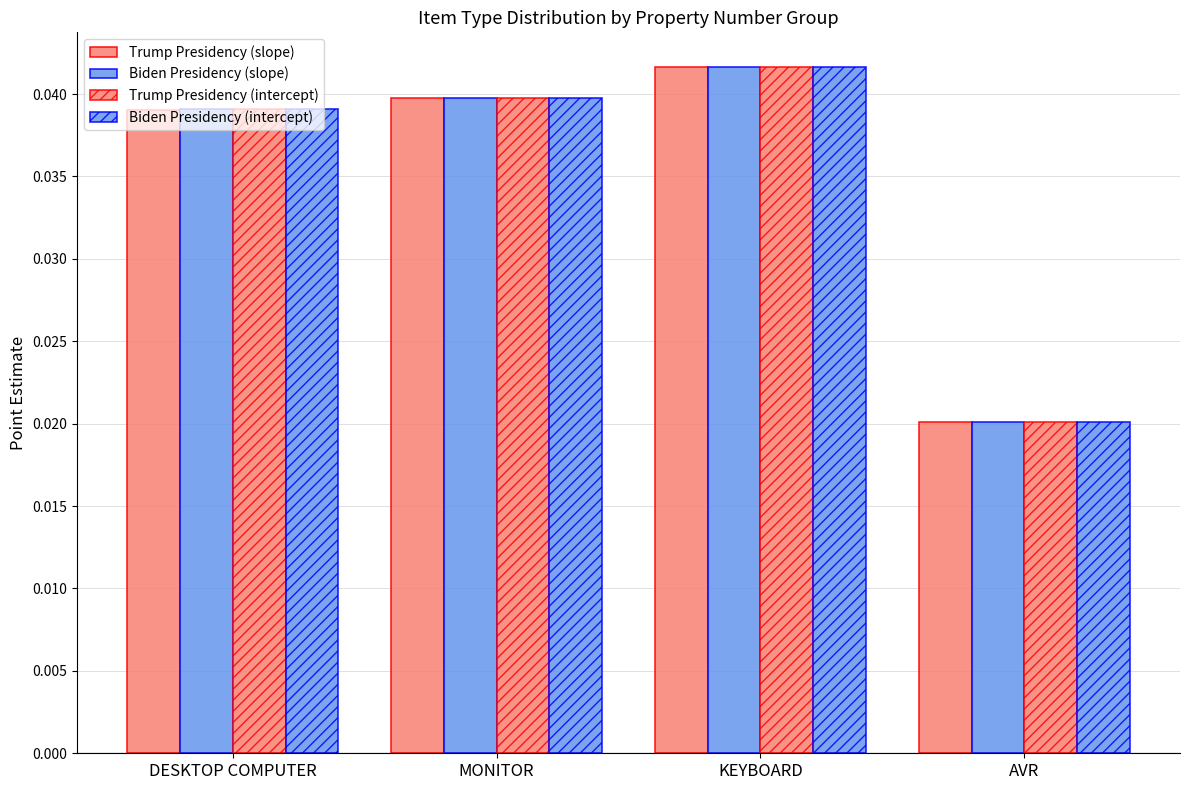

What is the sum of all Trump Presidency (slope) values?

0.1